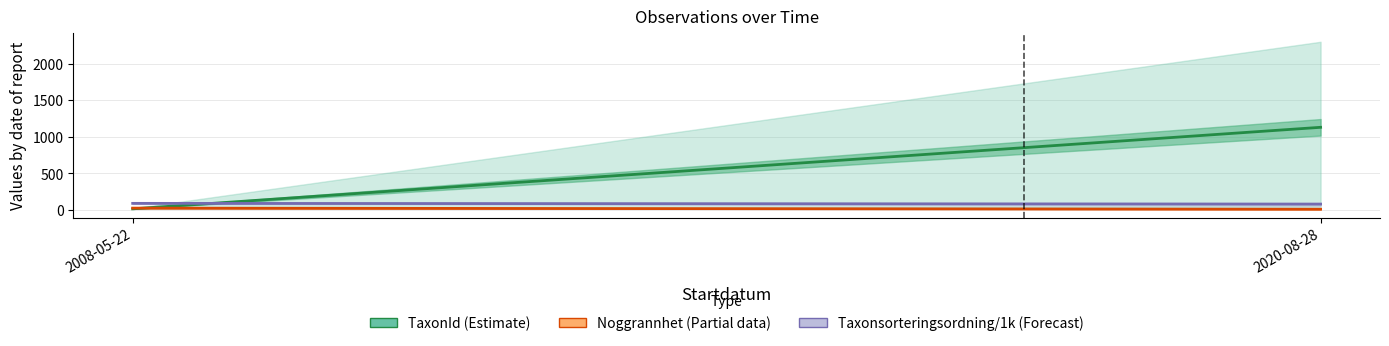

How many data points in Taxonsorteringsordning/1k (Forecast) are less than 89?

1